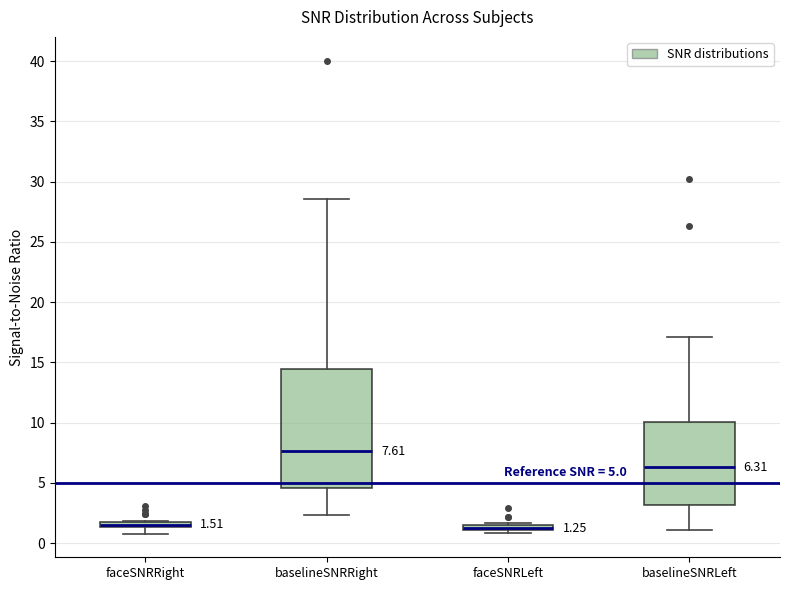

Comparing the boxes themselves (not the whiskers), which one is the tallest?

baselineSNRRight